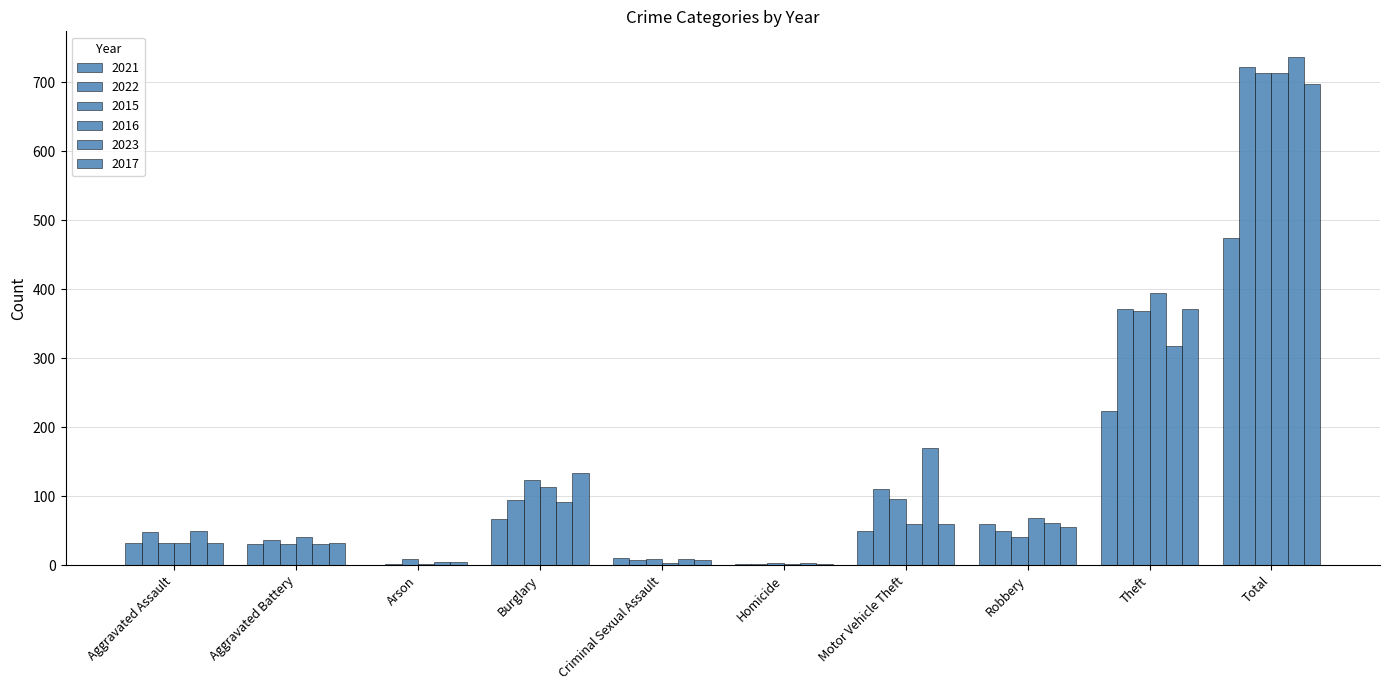

Rank the series at Aggravated Battery from lowest to highest value.

2023, 2021, 2015, 2017, 2022, 2016